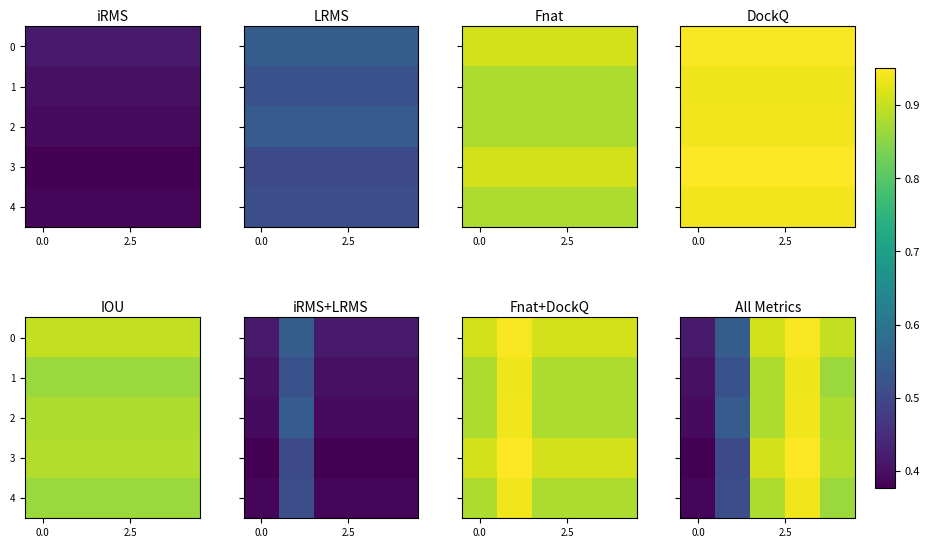

What is the sum of all 2 values?

3.6